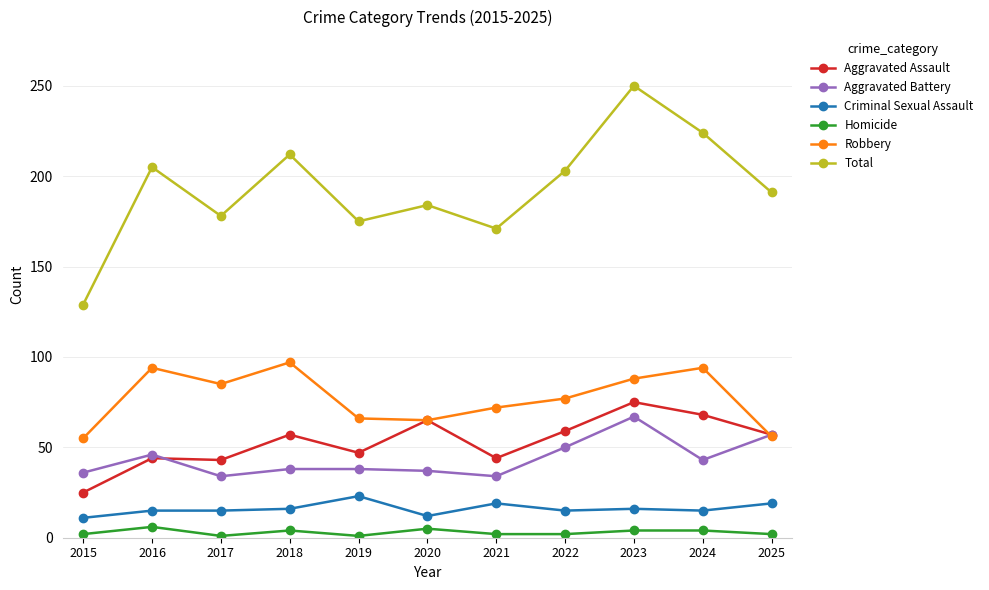

True or false: Criminal Sexual Assault and Aggravated Assault intersect in this chart.

False